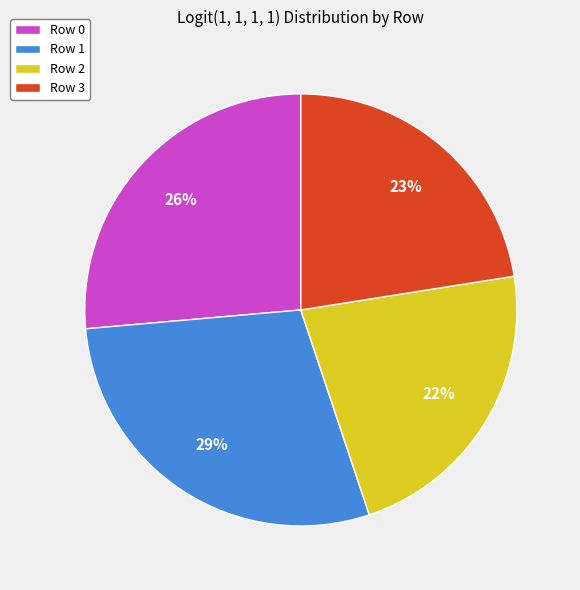

Is there any slice that represents more than half of the pie?

No